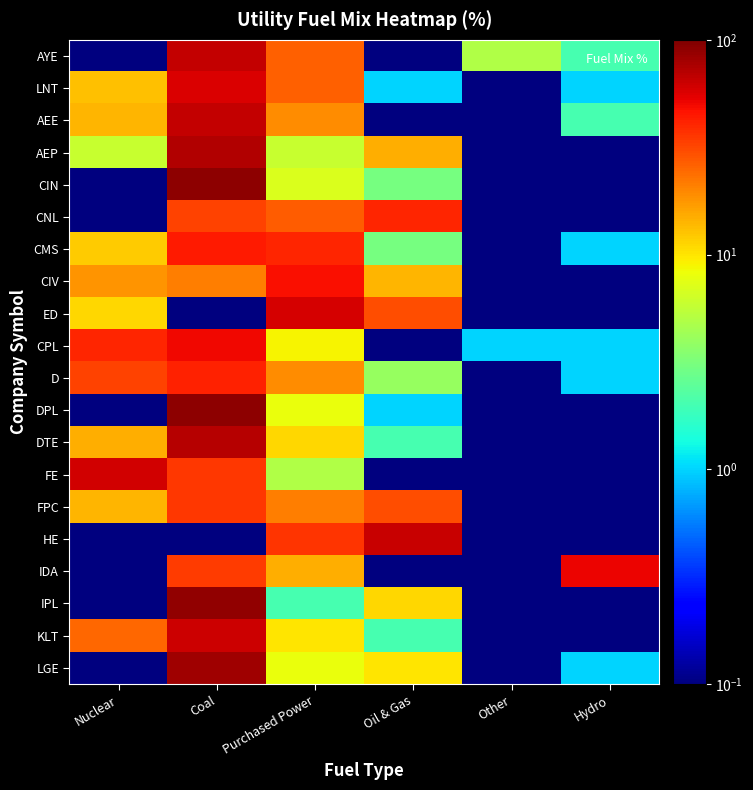

At which category does the chart reach its peak across all series?

Coal